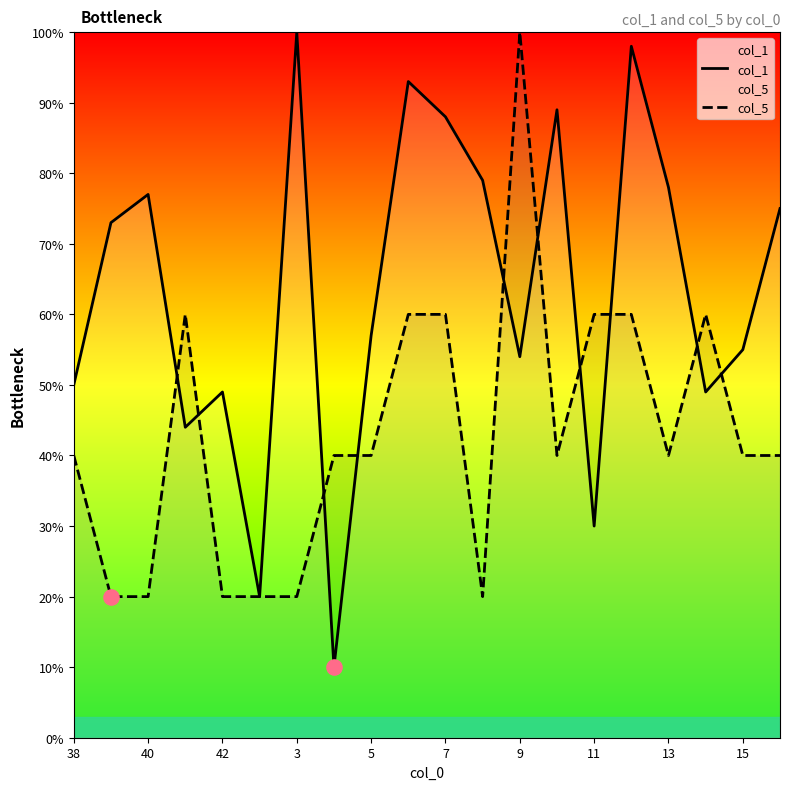

Which series has the largest Y range (max minus min)?

col_1